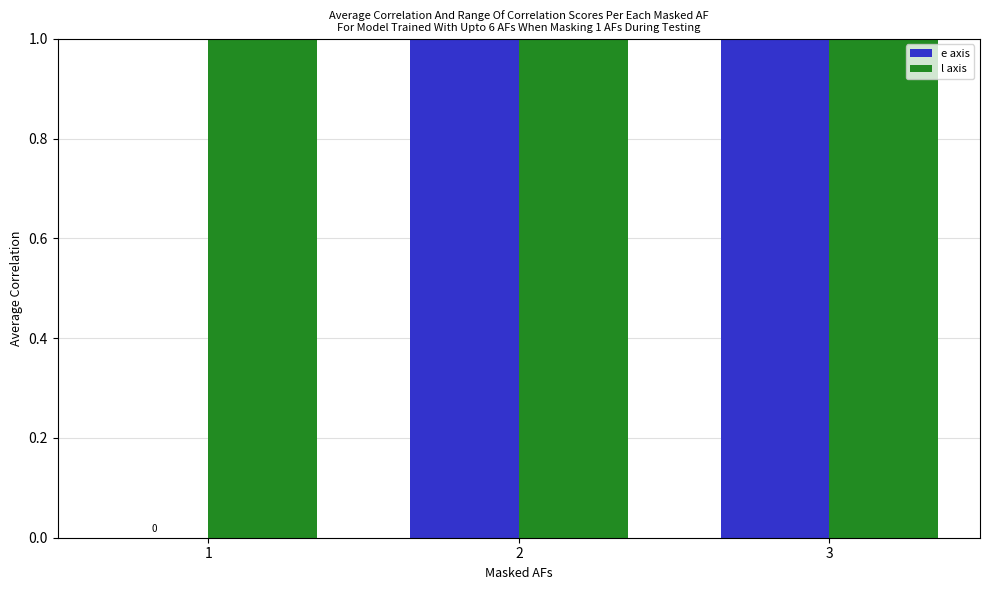

The e series shows 3 at 2. True or false?

False